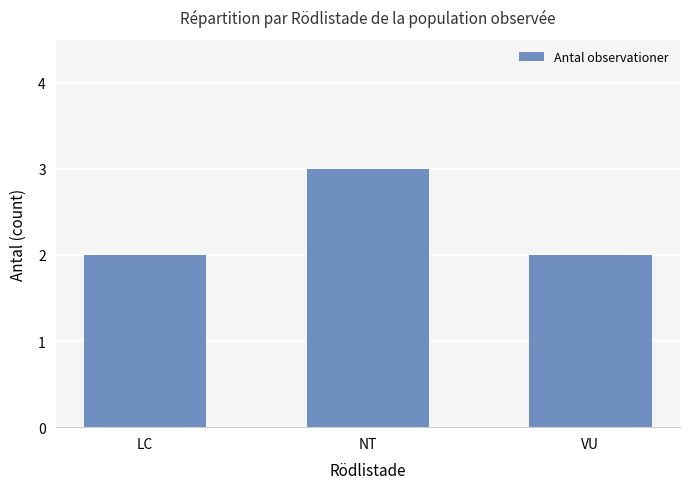

Reading left to right, what are all the values shown in this chart?

2	3	2